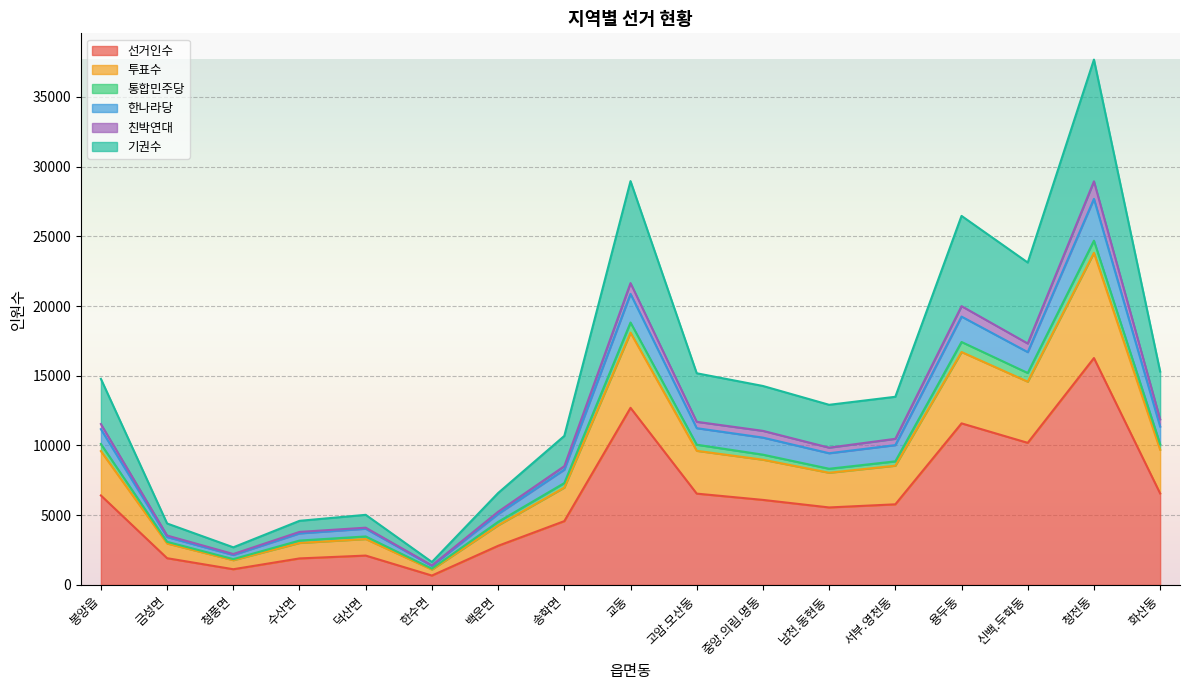

At which label is 통합민주당 closest to 12926?

신백.두학동